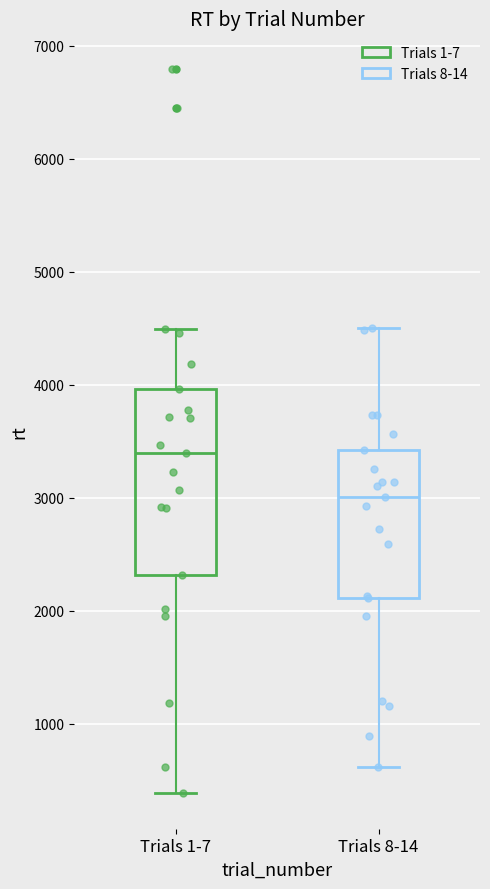

Which box's median line is the highest?

Trials 1-7